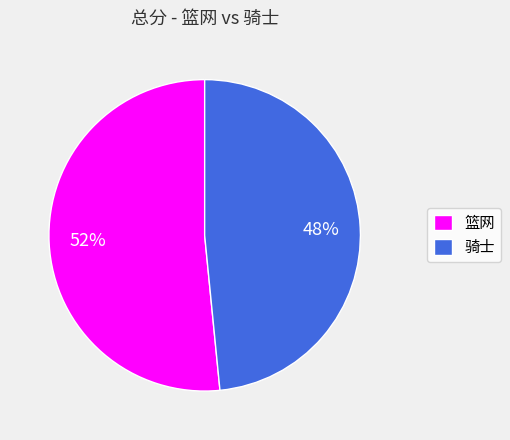

What percentage is the 骑士 slice, to the nearest percent?

48%